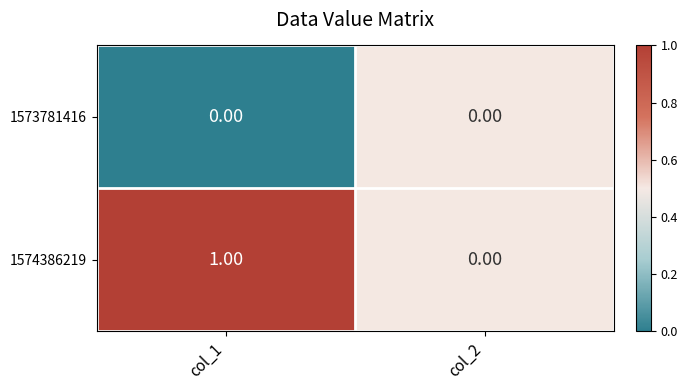

List the series in order of their peak value, lowest first.

1573781416, 1574386219